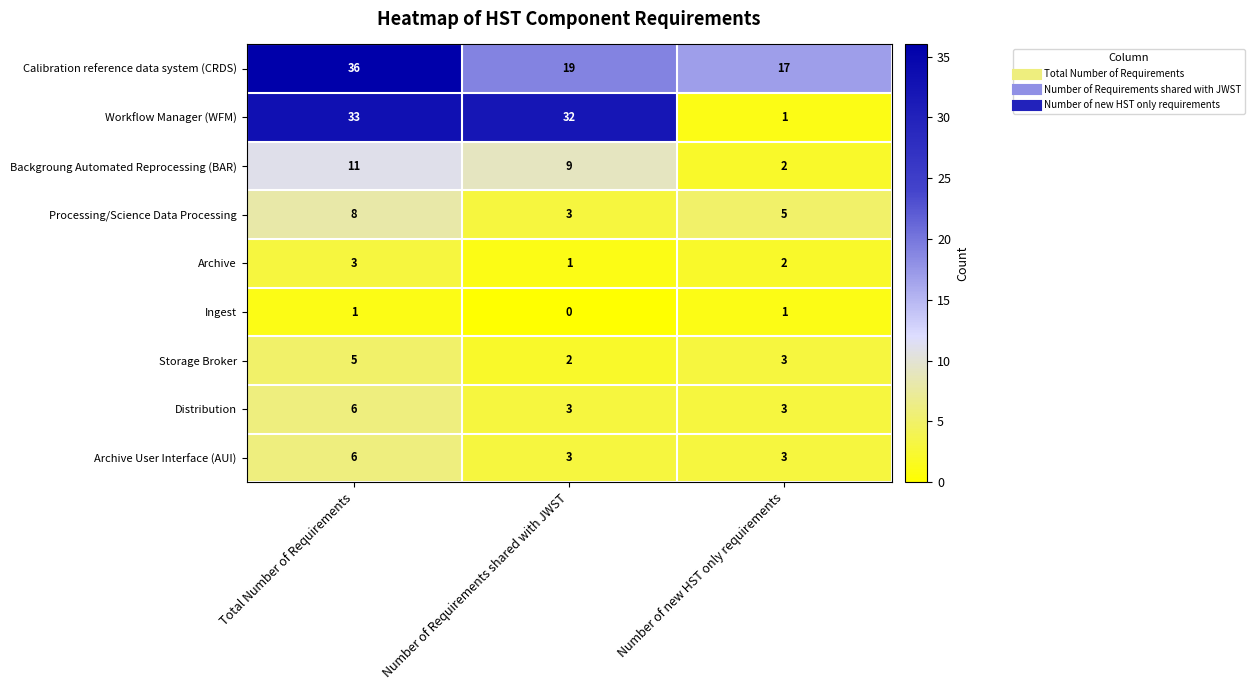

True or false: Distribution has a value of 1 at Number of Requirements shared with JWST.

False